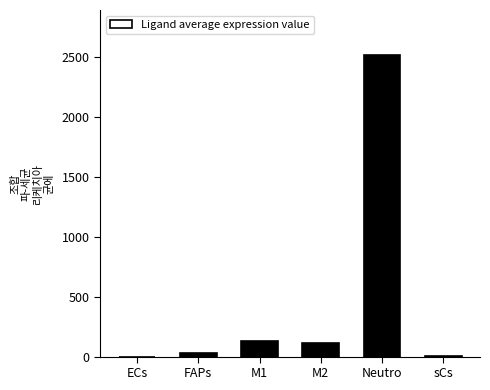

At which label does the data first exceed 114?

M1